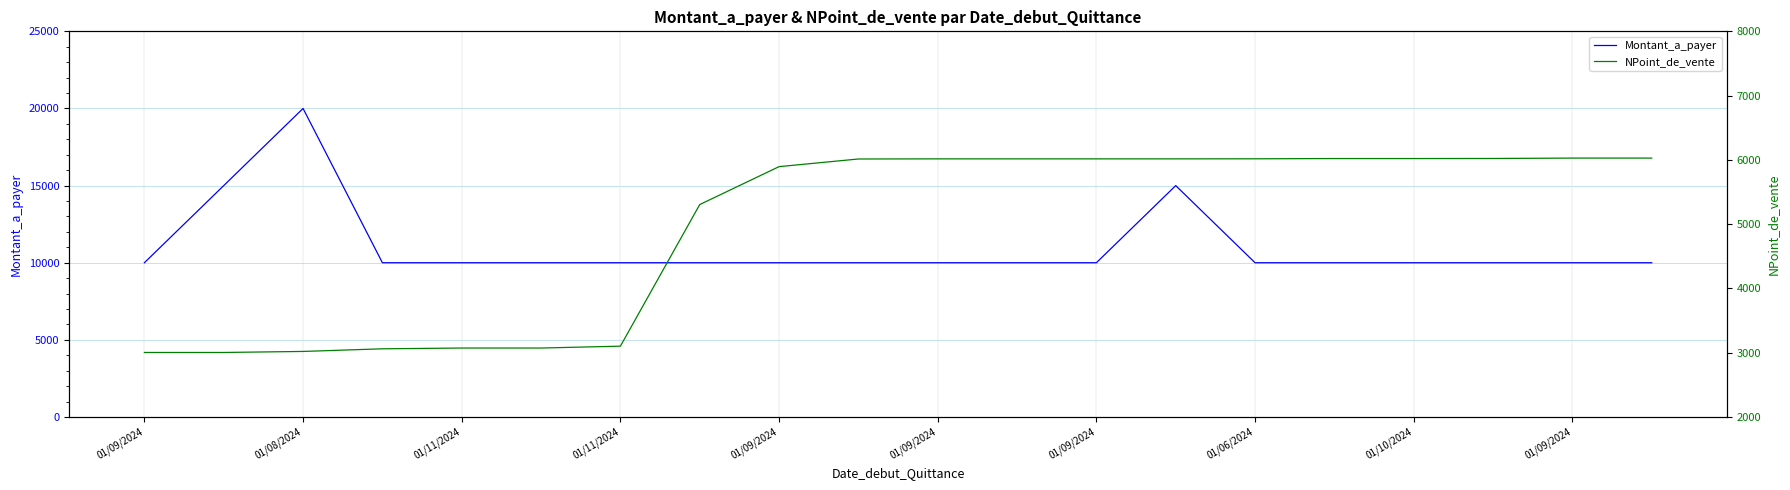

Which label corresponds to the smallest value in the chart?

01/09/2024